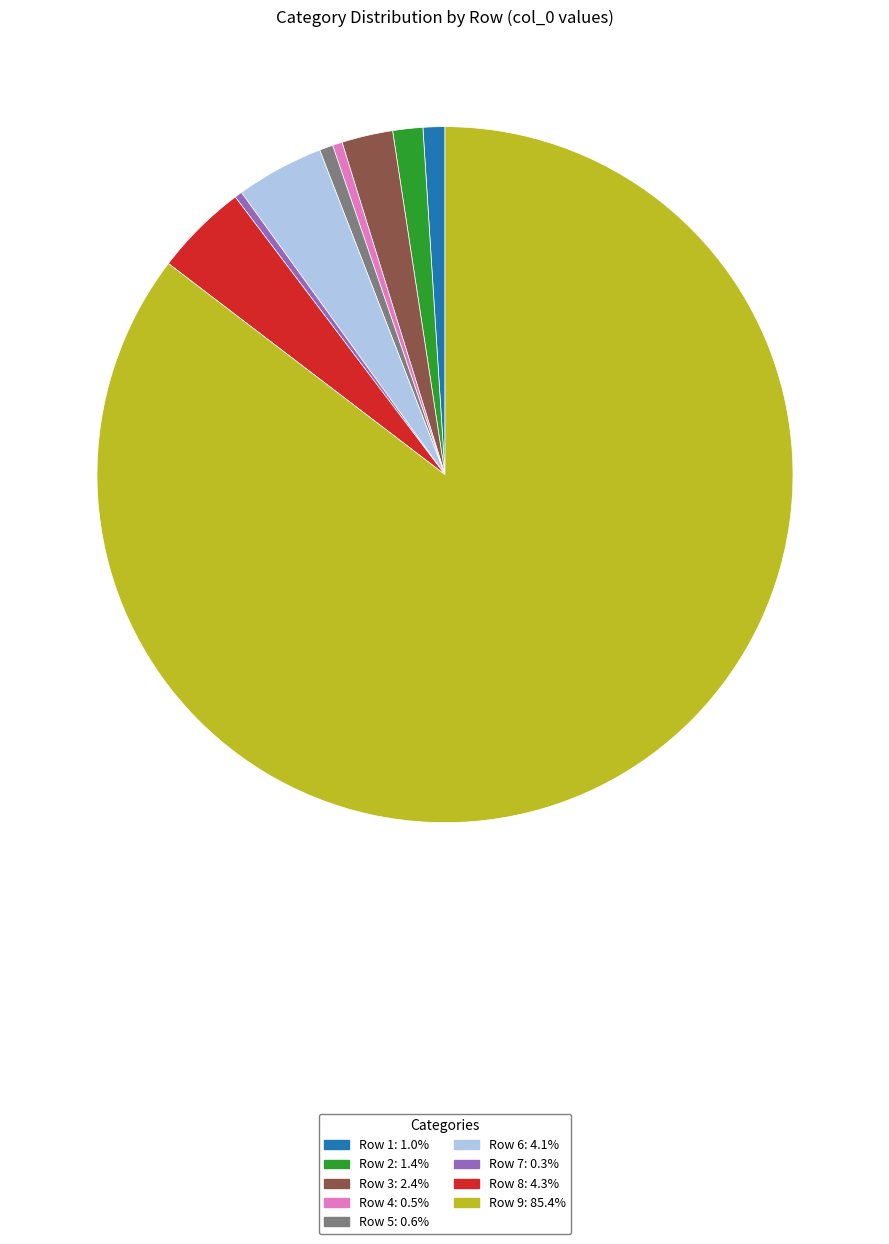

Does any single category account for the majority?

Yes